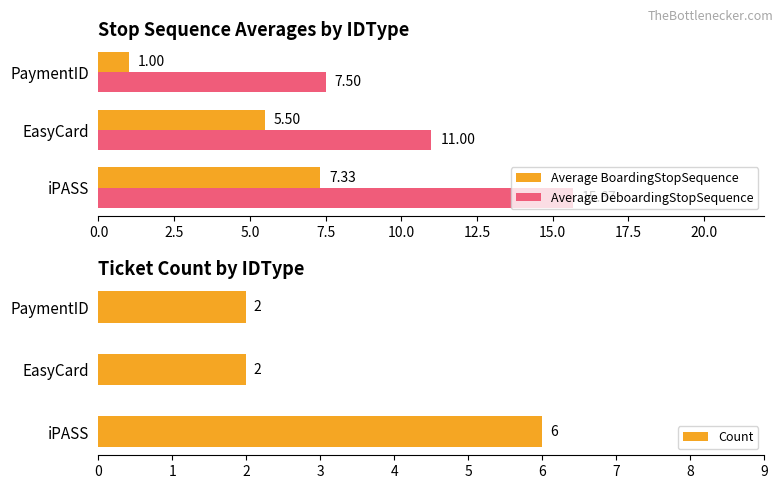

What is the difference between the maximum and minimum values in the Average BoardingStopSequence series?

6.3